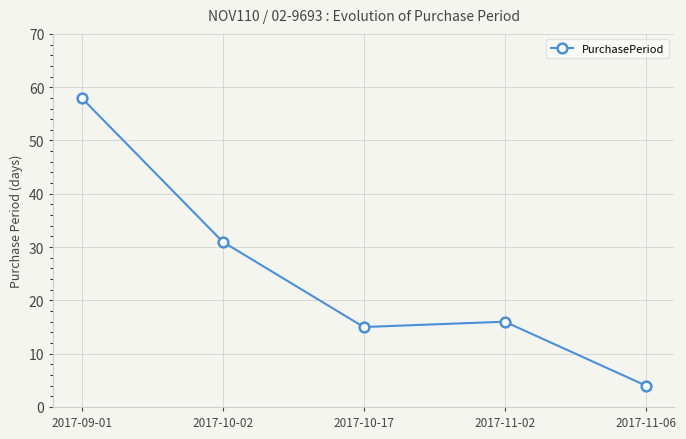

True or false: there are more than 2 points higher than both neighbors.

False